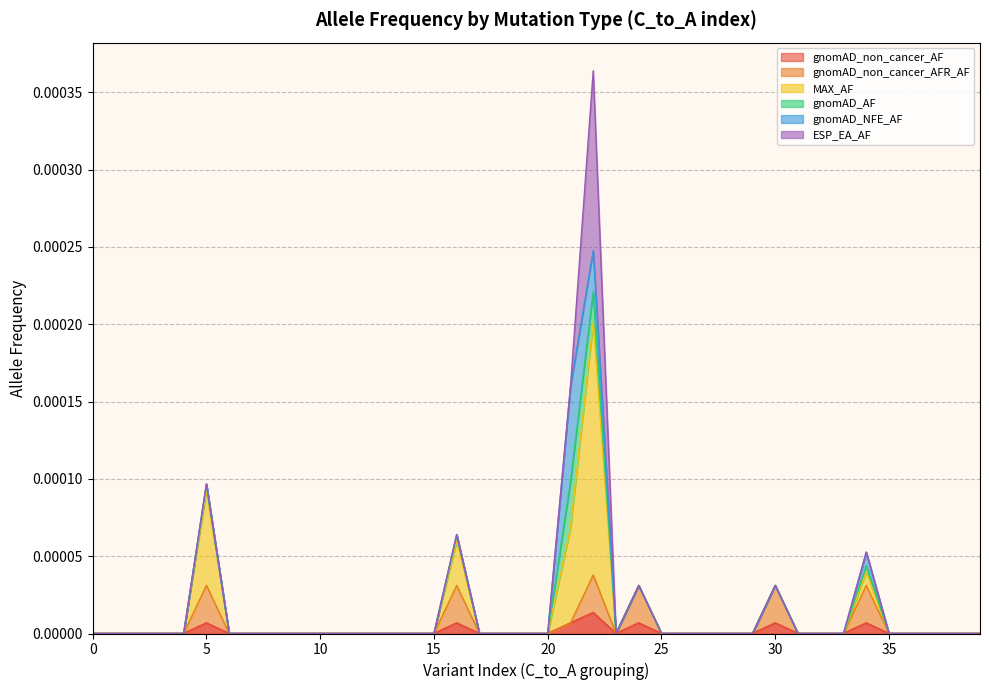

Does the chart display data point markers on the line(s)?

No